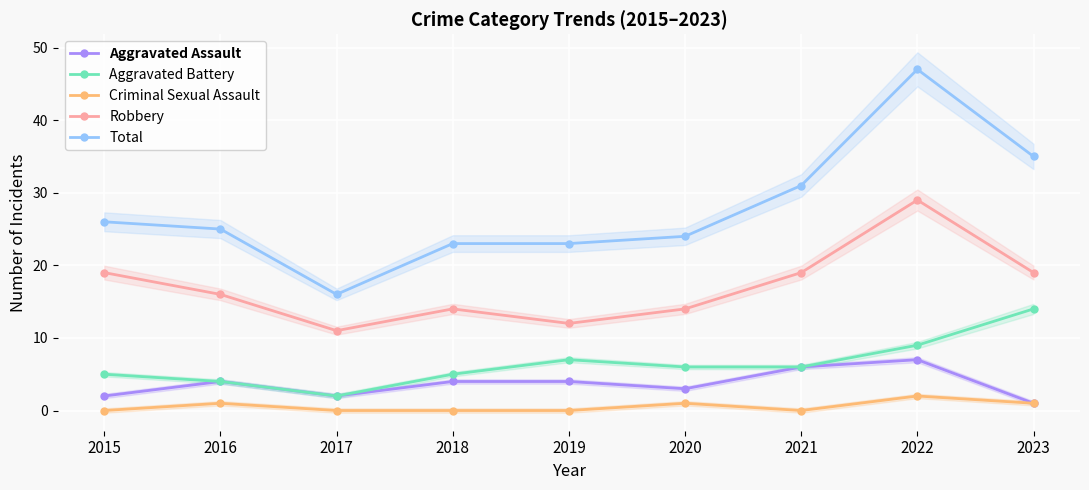

True or false: Robbery has a value of 19 at 2023.

True